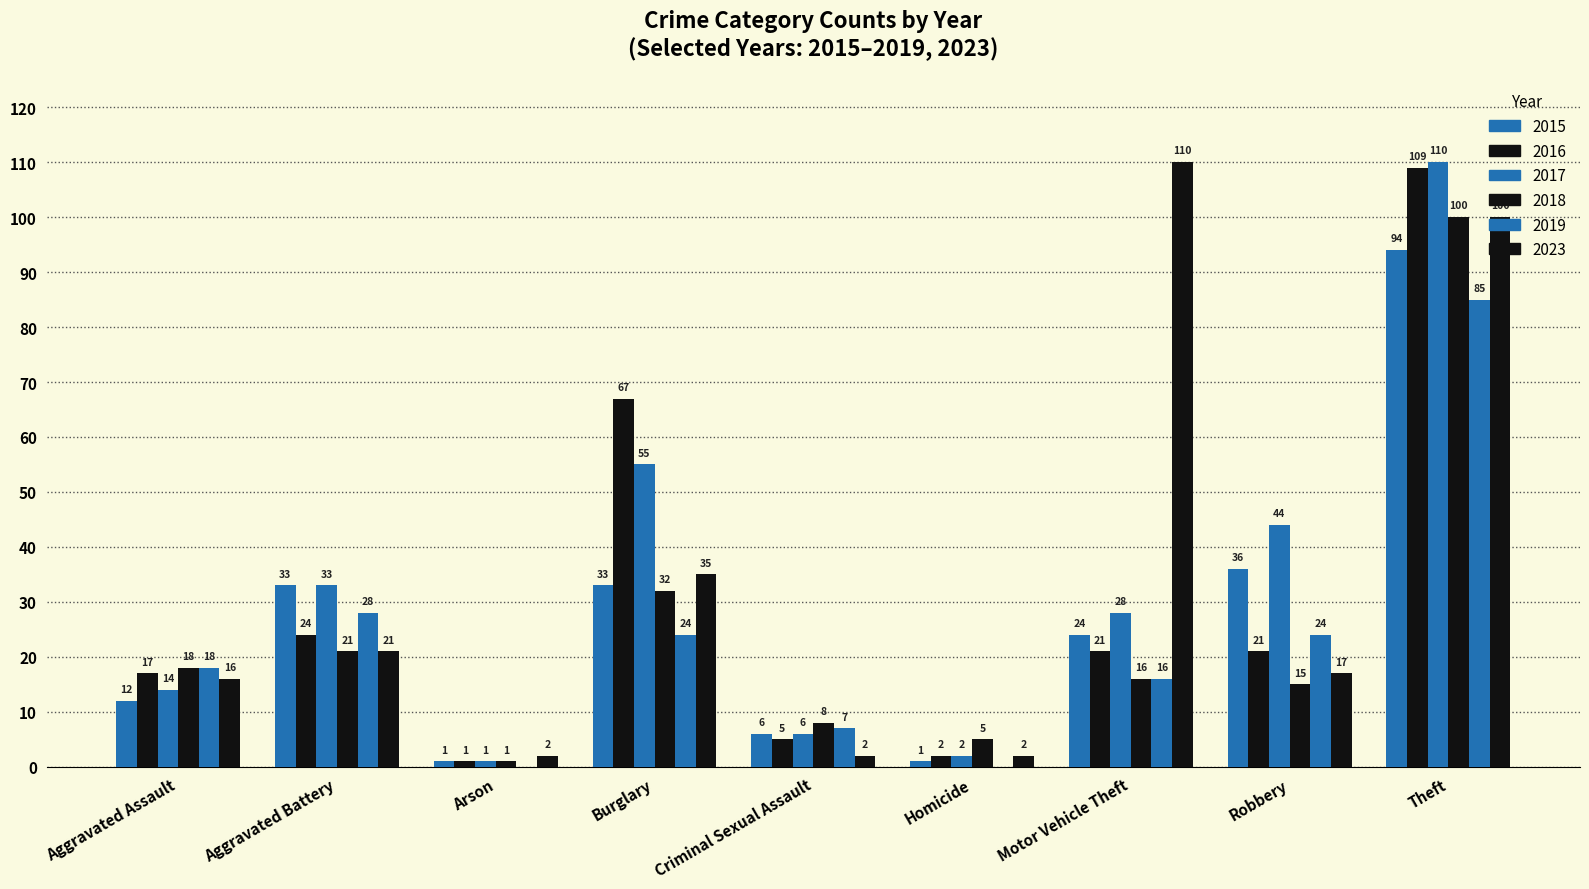

How many values in 2019 are above zero?

7